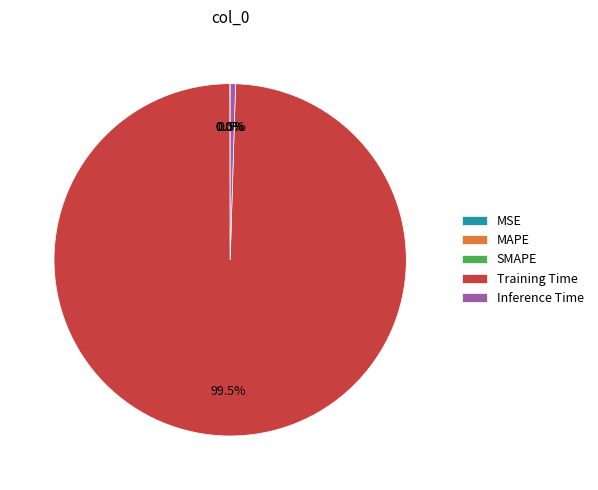

Which category has the biggest portion of the pie?

Training Time